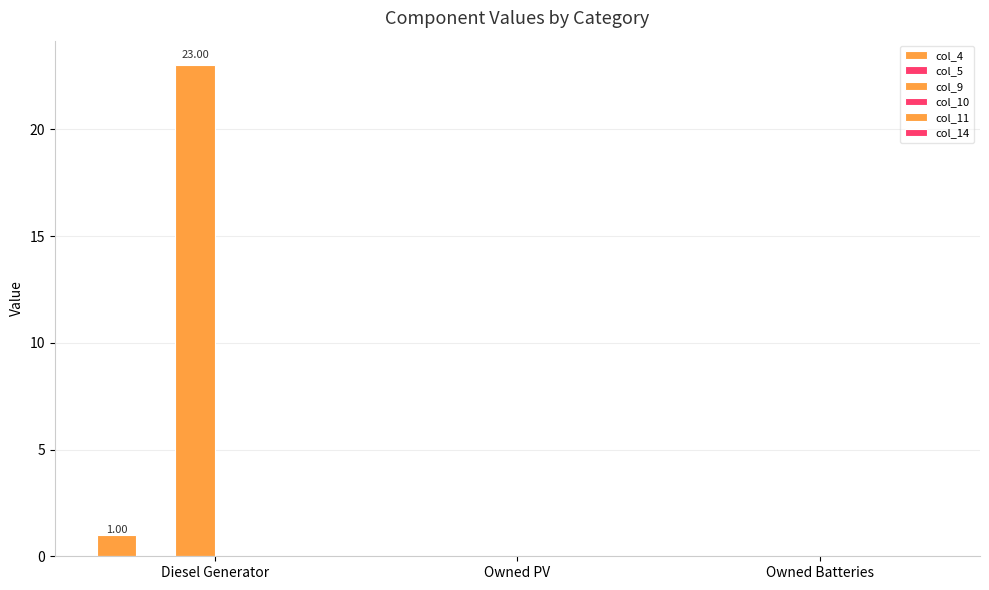

Reading left to right, extract all data points from this chart.

col_4: 1.0	0.0	0.0
col_5: 0.0	0.0	0.0
col_9: 23.0	0.0	0.0
col_10: 0.0	0.0	0.0
col_11: 0.0	0.0	0.0
col_14: 0.0	0.0	0.0